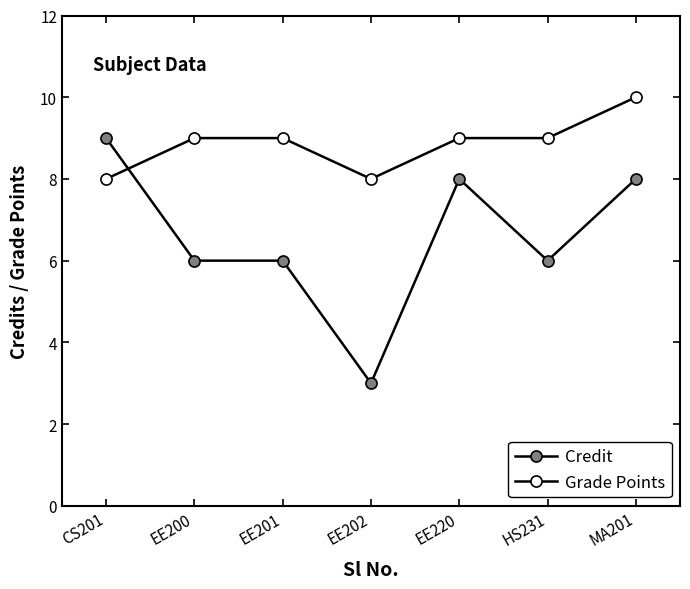

At how many categories does at least one series exceed 4?

7